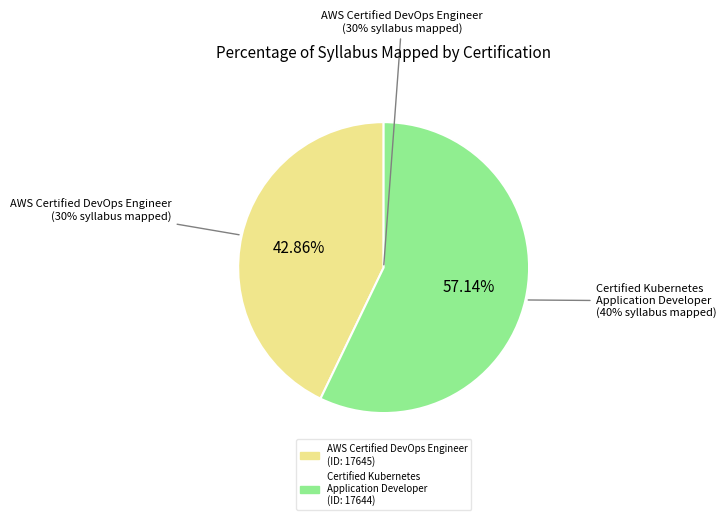

Is the sum of CERTIFIED KUBERNETES
APPLICATION DEVELOPER
(ID: 17644) and AWS CERTIFIED DEVOPS ENGINEER
(ID: 17645) greater than half?

Yes